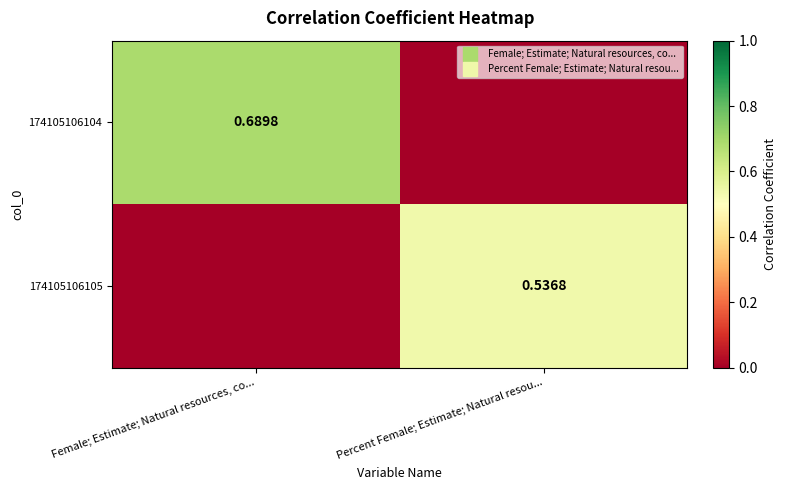

At which label is 174105106104 closest to 0?

Percent Female; Estimate; Natural resou...